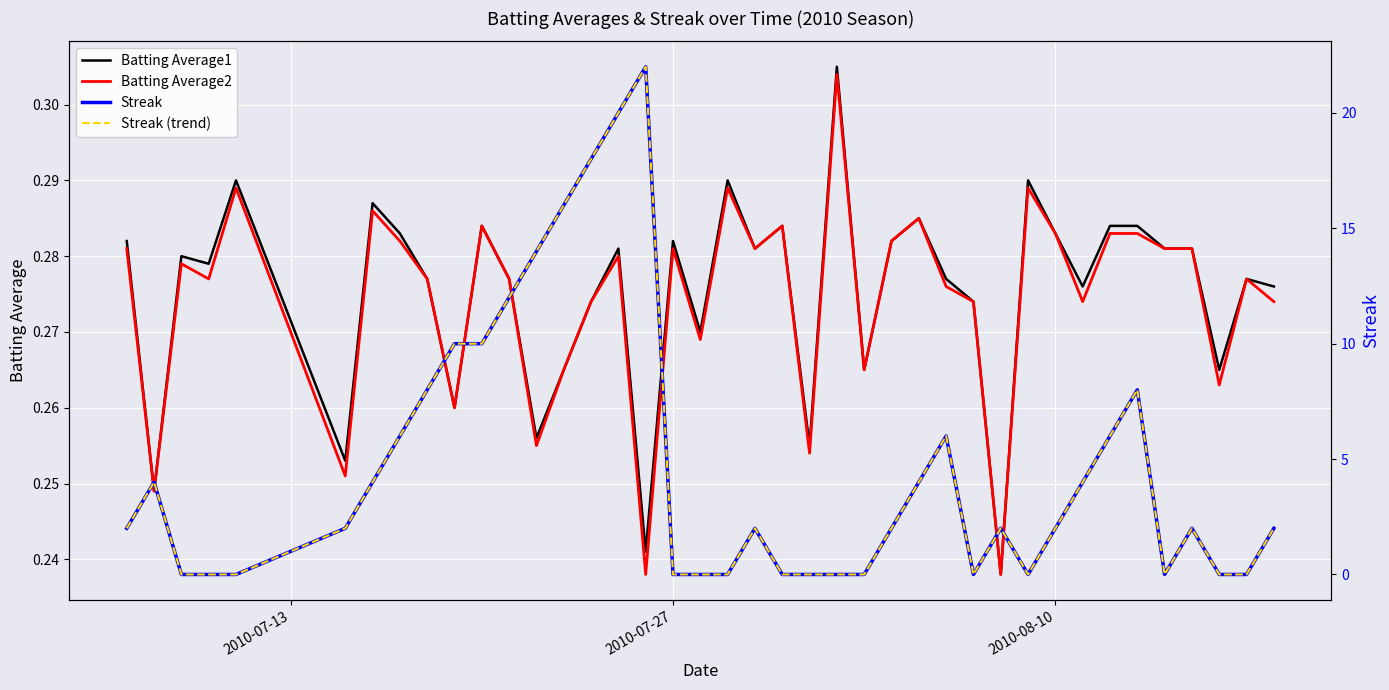

Which series has the largest total across all categories?

Streak